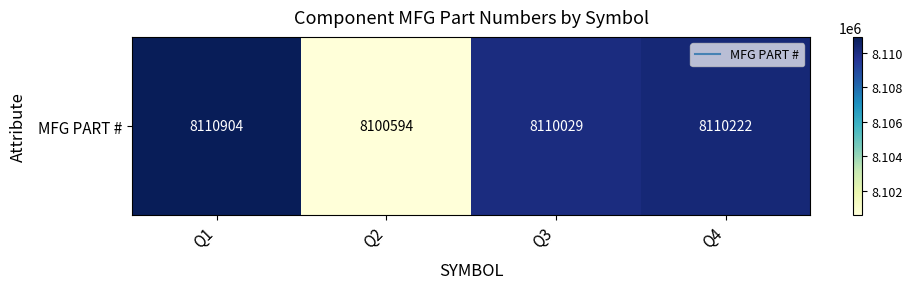

Reading left to right, transcribe all the data shown in this chart.

Q1=8110904	Q2=8100594	Q3=8110029	Q4=8110222